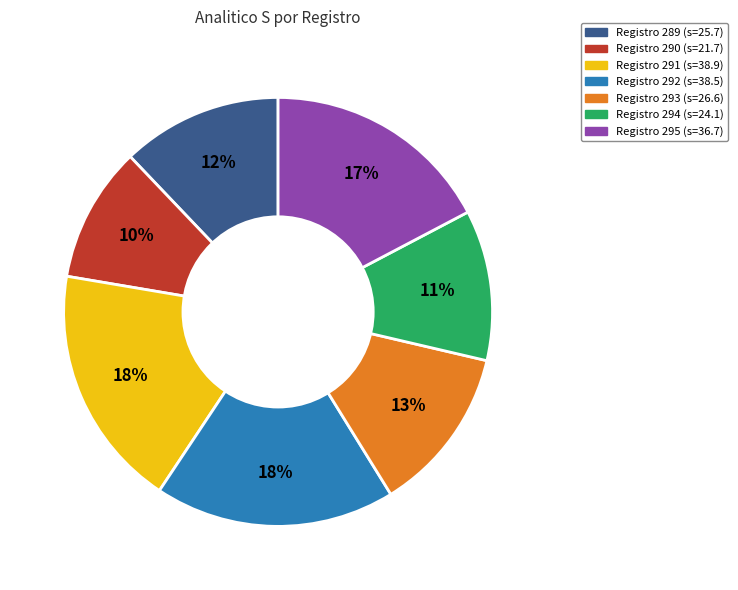

To the nearest percent, what is the average slice percentage?

14%